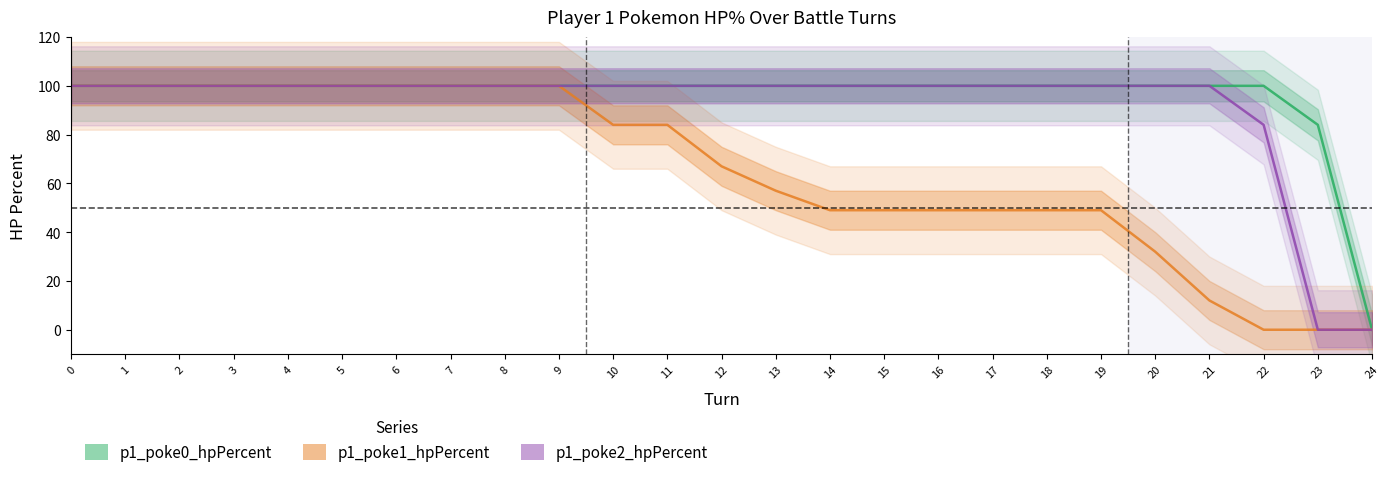

What is the sum of the p1_poke1_hpPercent values at 14 and 24?

49